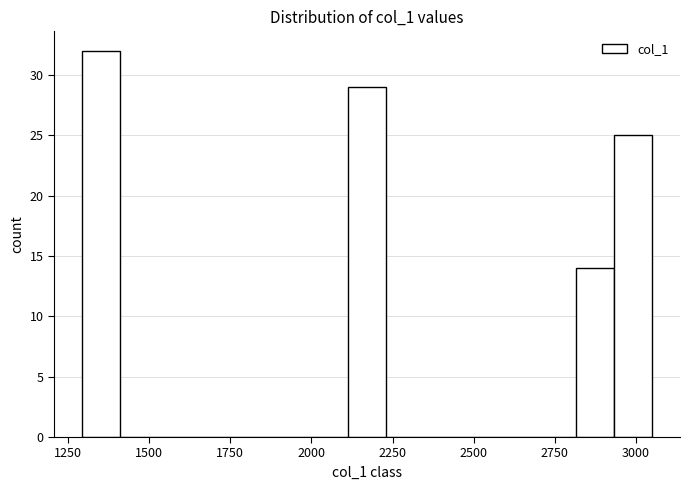

Around what value on the x-axis is the tallest bar? Give the approximate position of its centre, as read against the axis.

1350